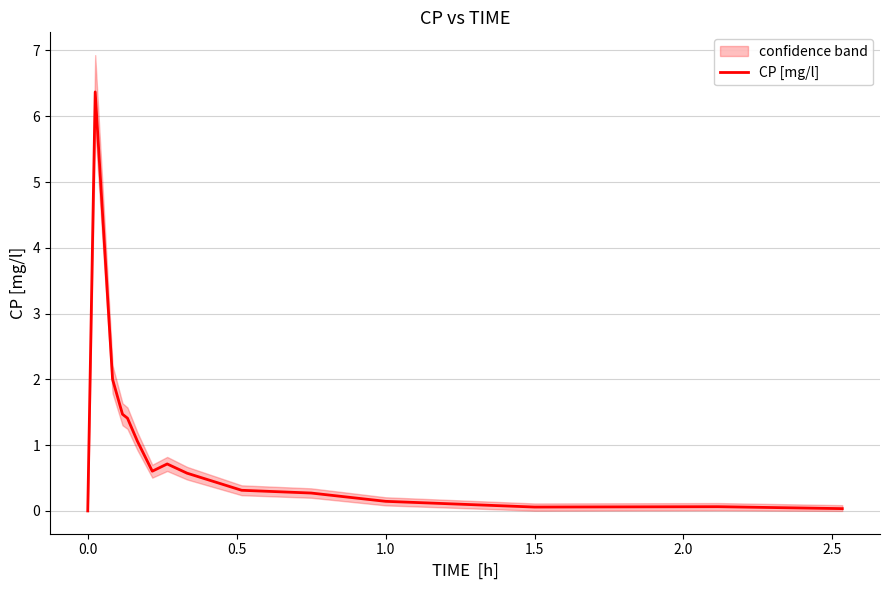

What is the maximum value for CP [mg/l]?

6.4